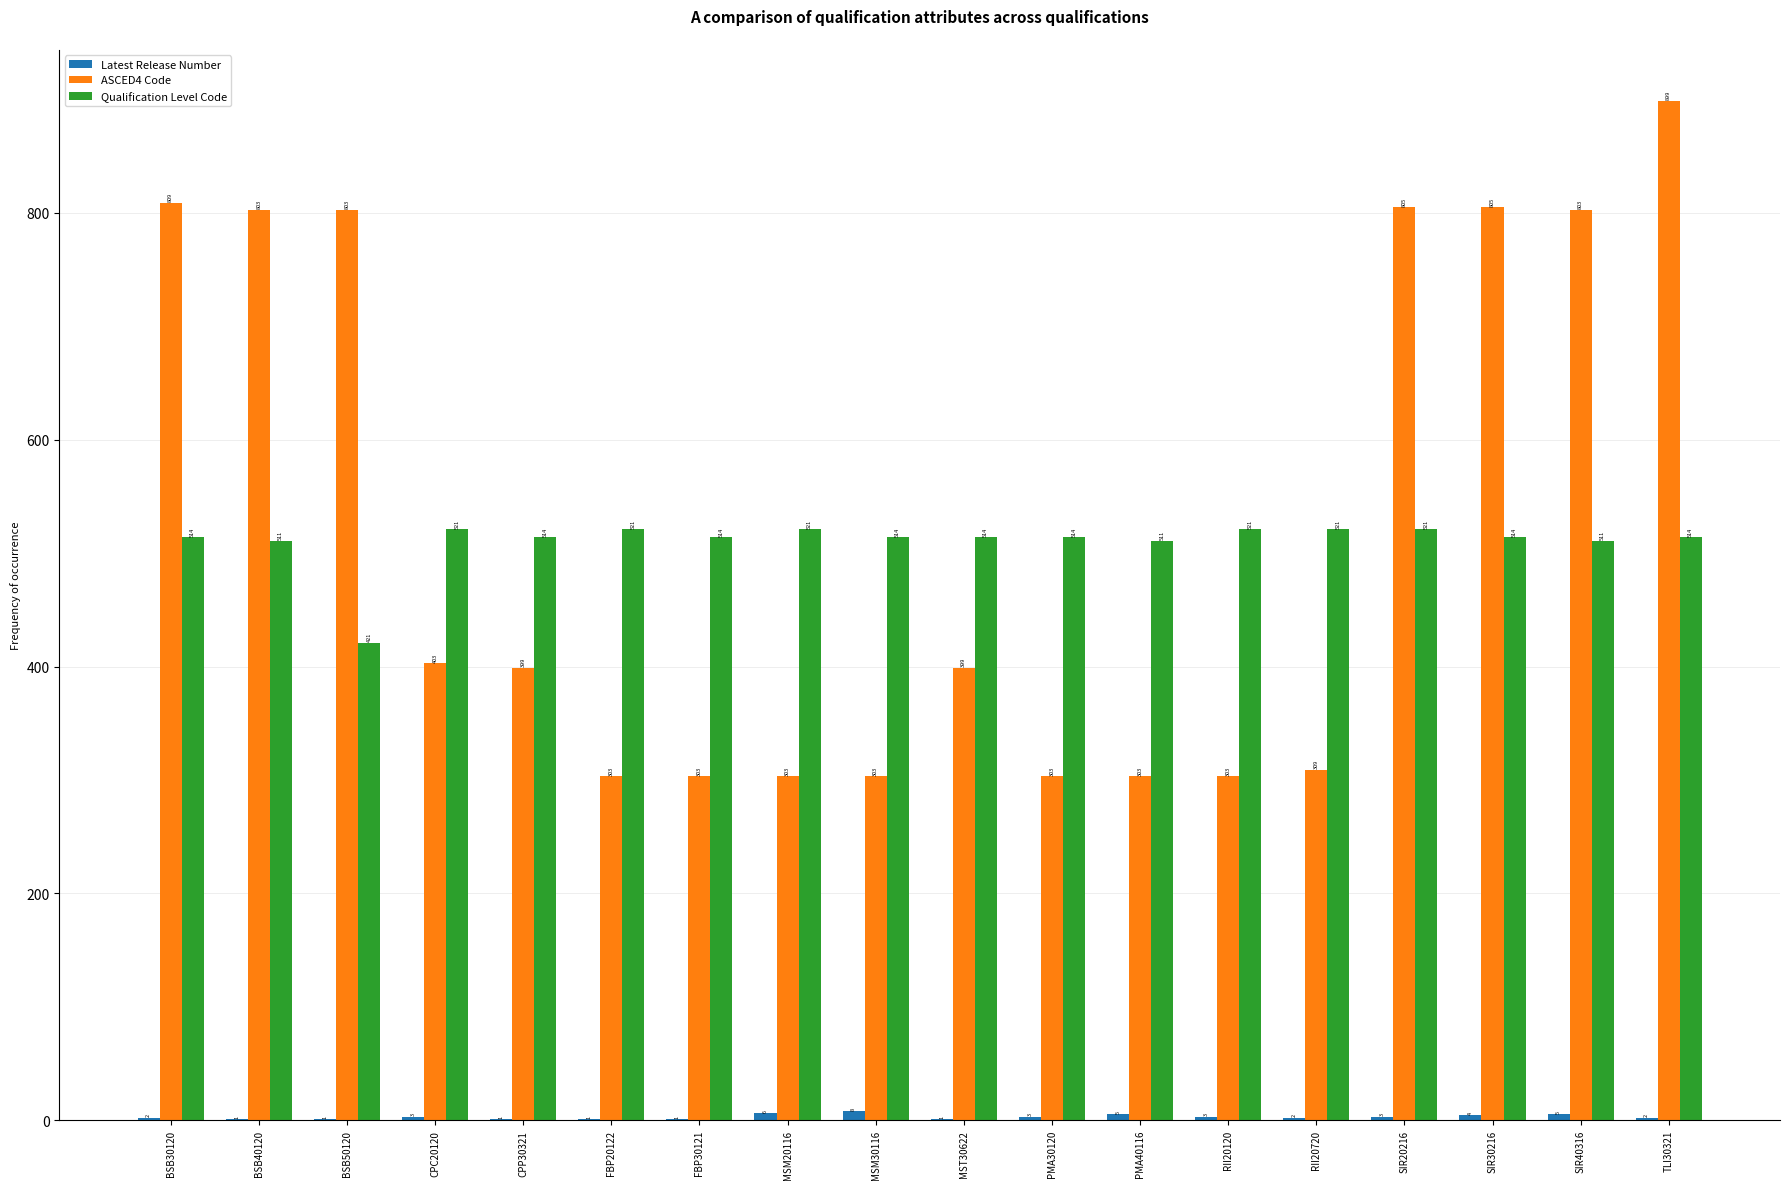

Read the ASCED4 Code value at MSM30116.

303